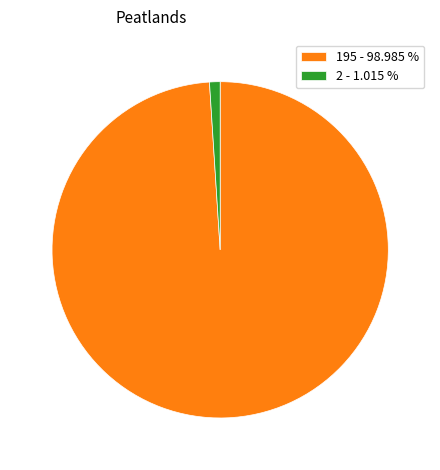

Combined, do 2 - 1.015 % and 195 - 98.985 % account for over 50%?

Yes